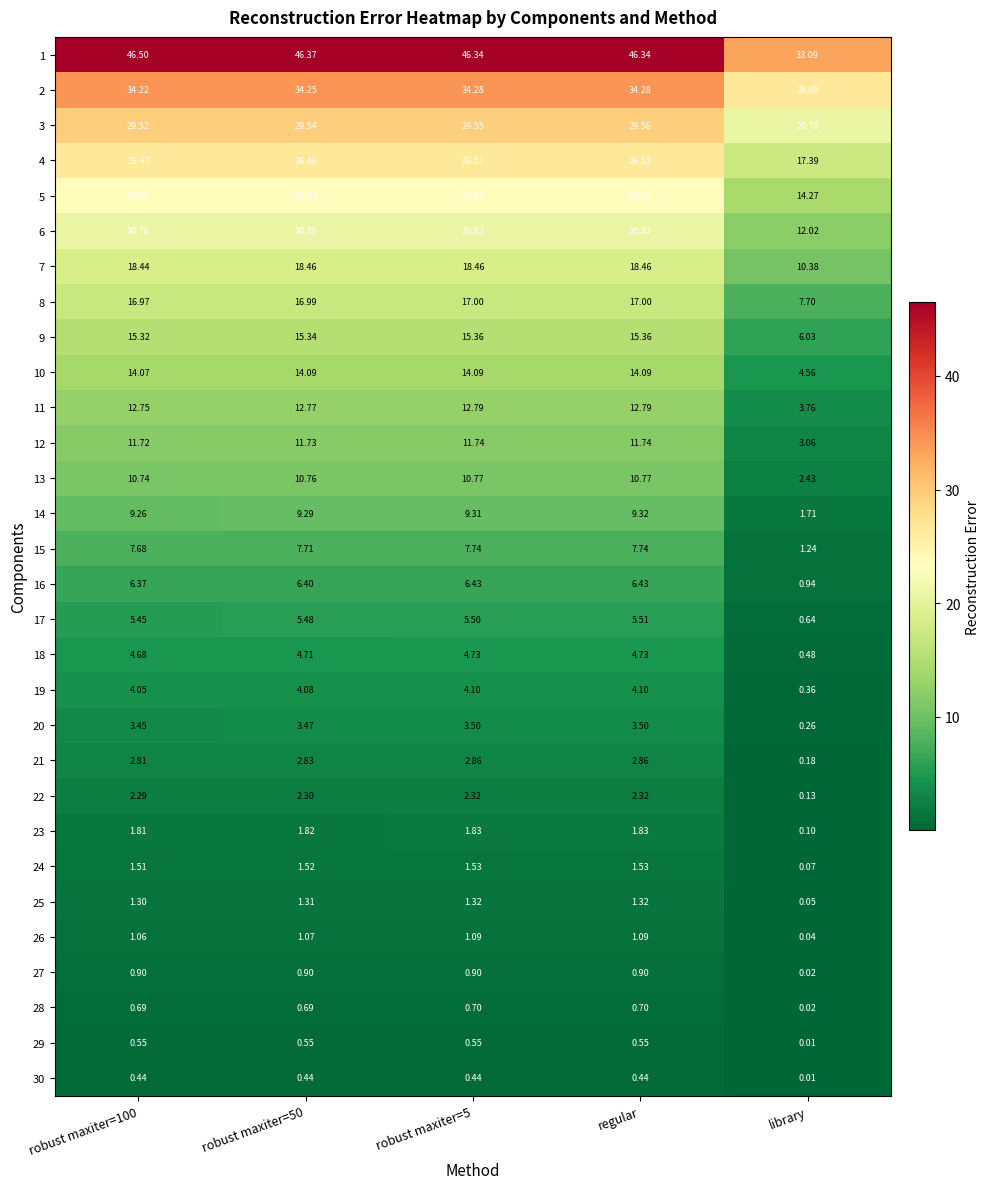

At which category is the sum across all series the highest?

regular